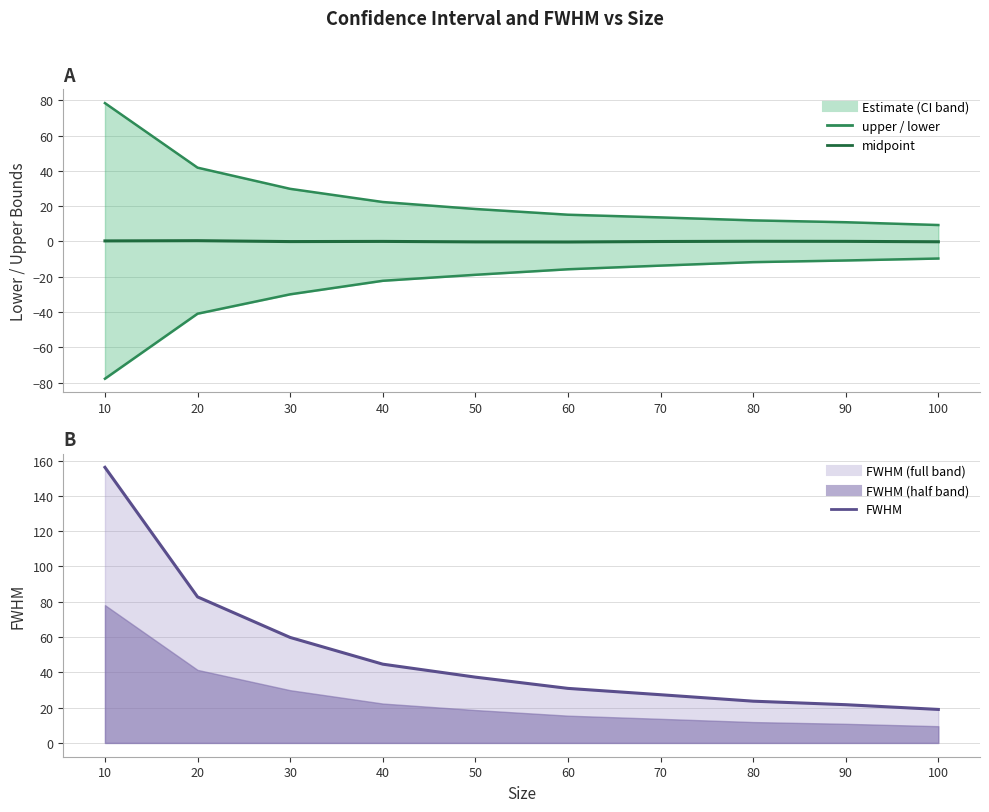

How many lines are shown in the chart?

4